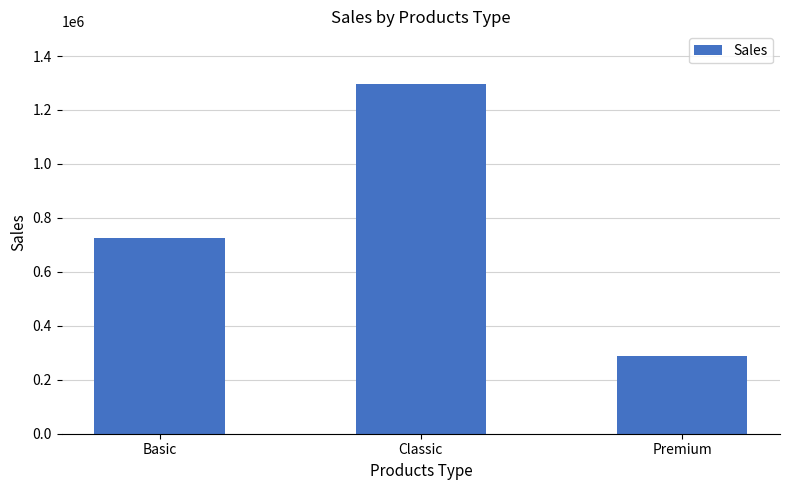

Rank the categories by value from highest to lowest.

Classic, Basic, Premium